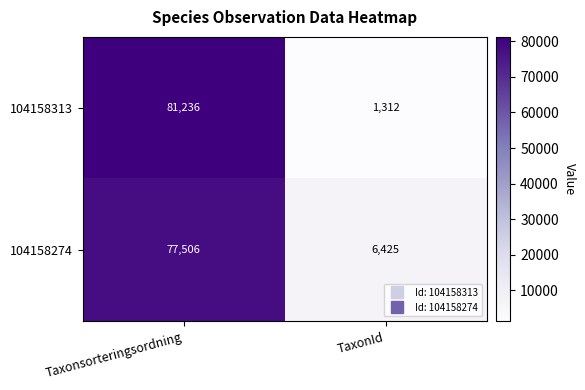

What is the sum of all 104158313 values?

82548